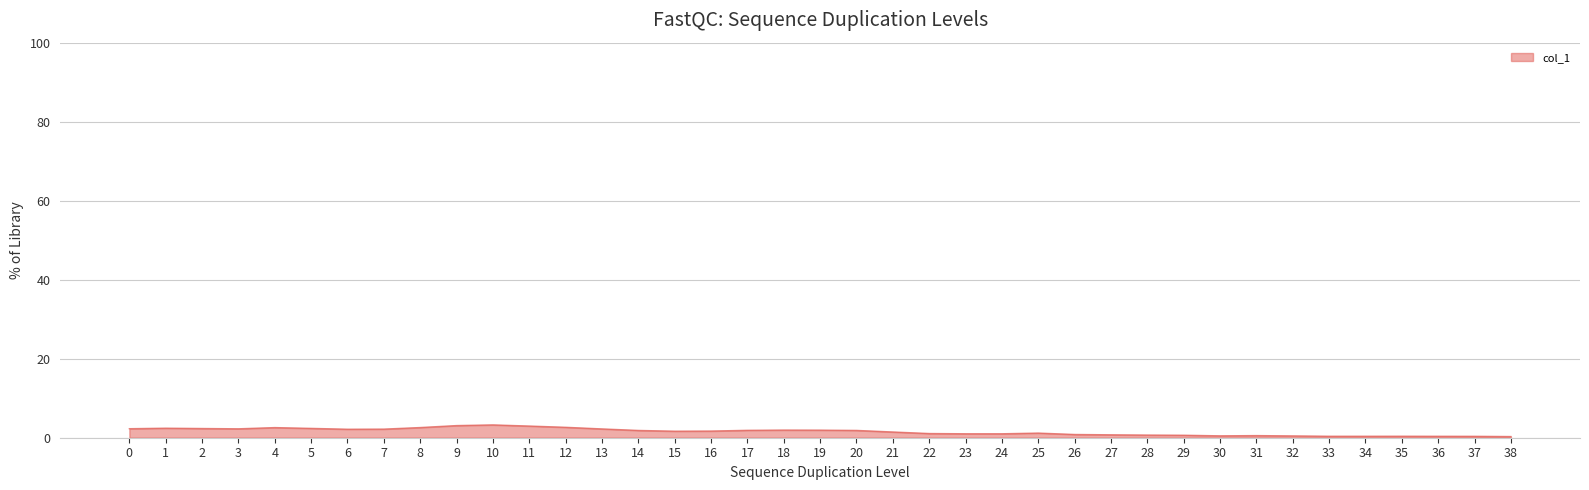

What is the change in value from 12 to 30?

-2.2